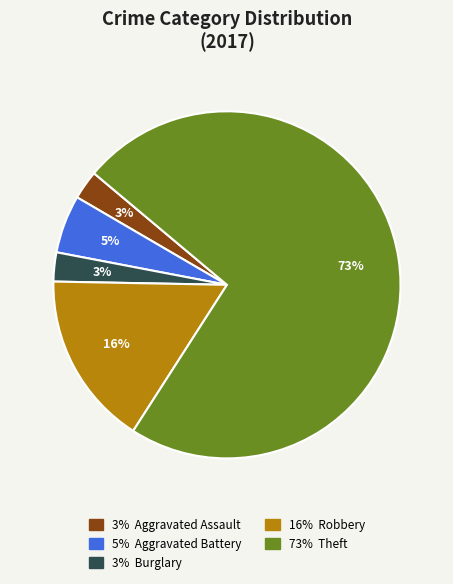

Is there any slice that represents more than half of the pie?

Yes